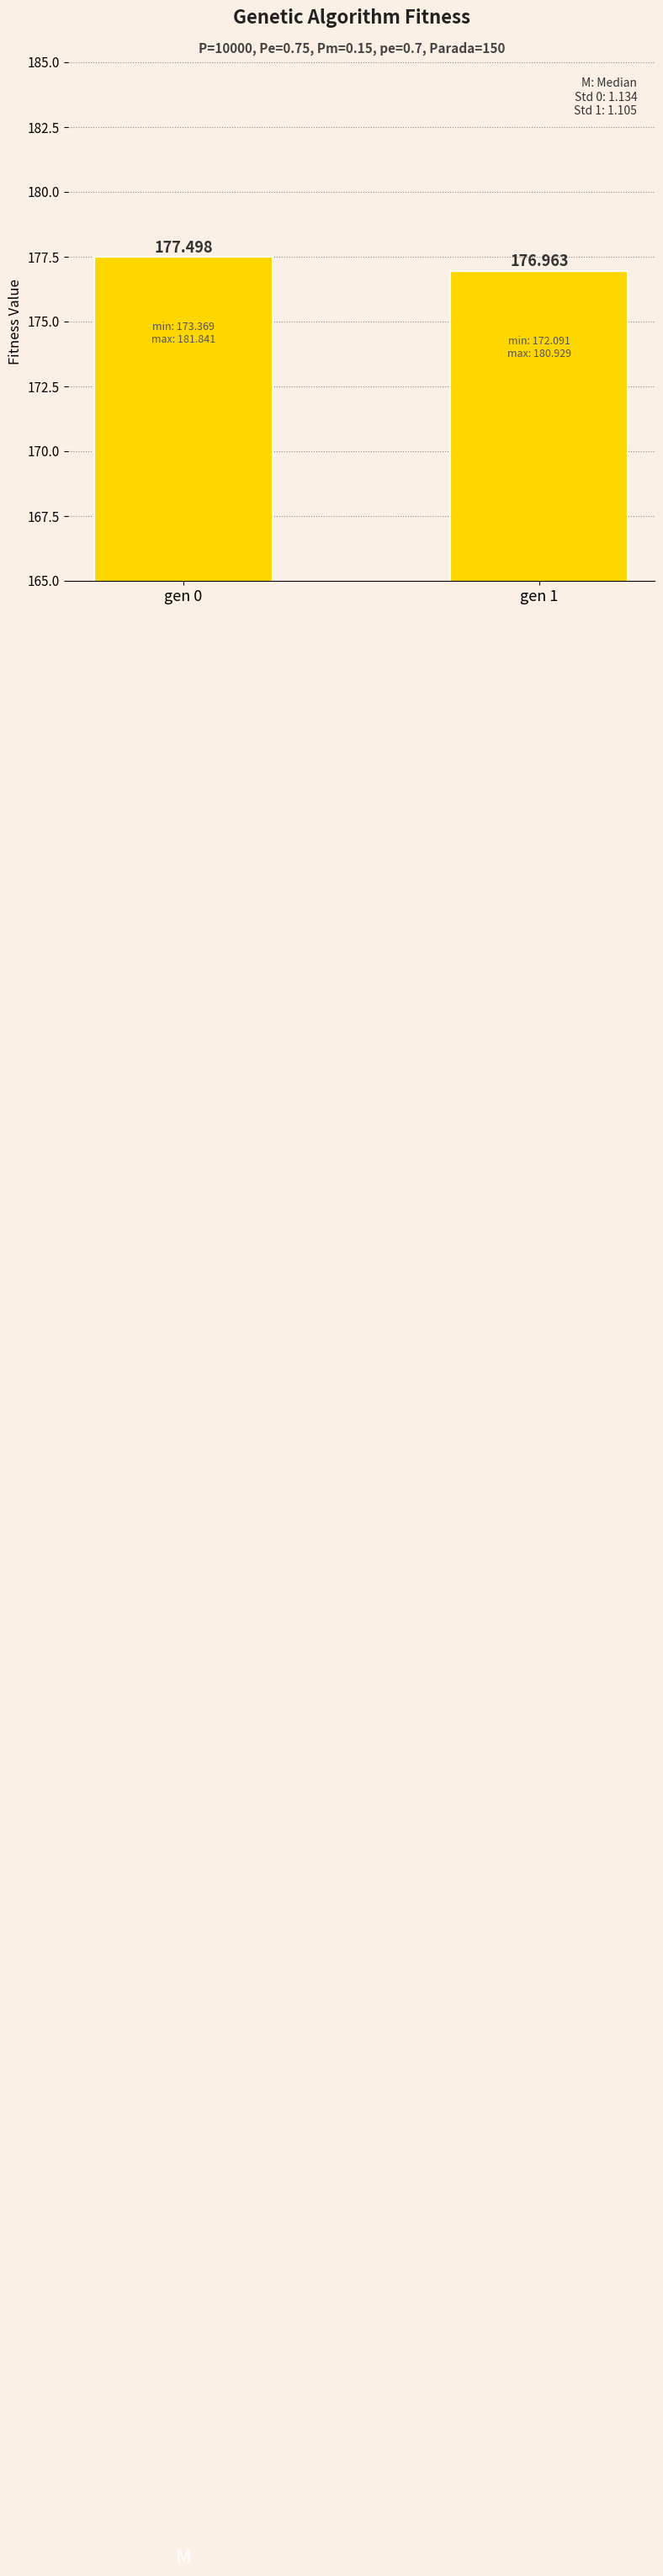

How many data points are above 177?

1